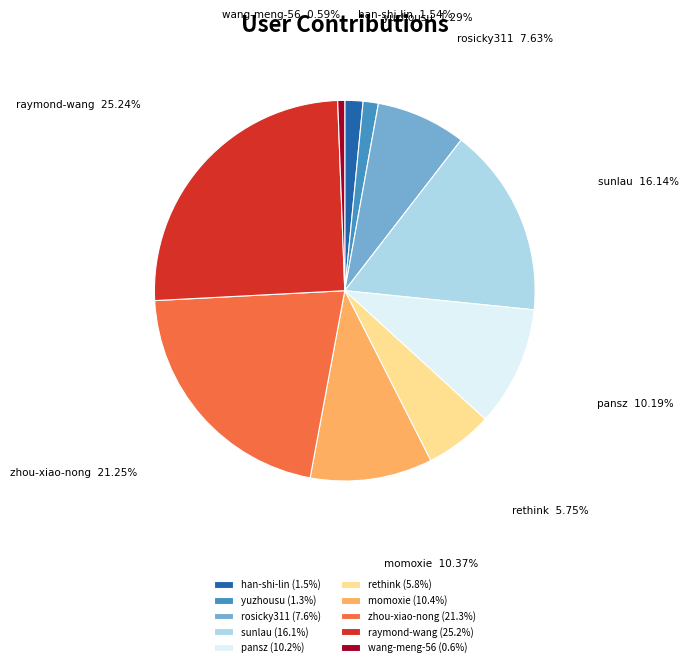

What is the largest slice in the pie chart?

raymond-wang